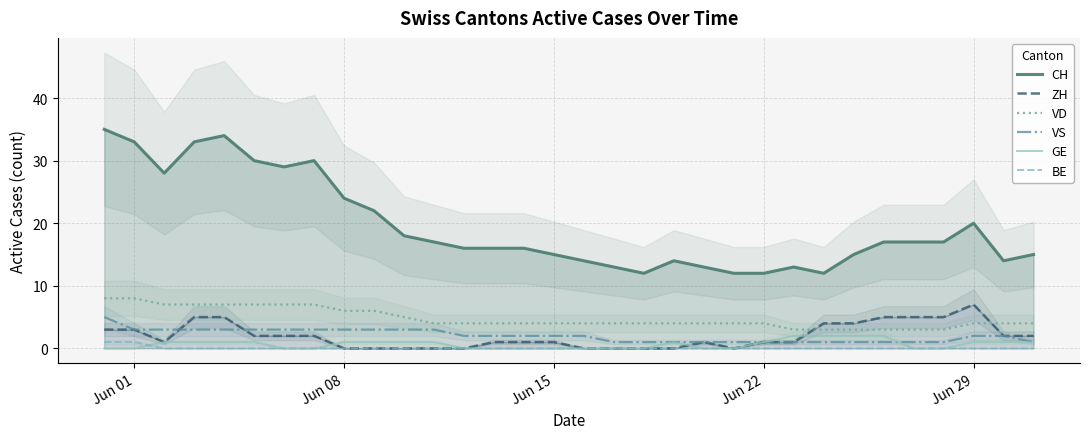

True or false: VD and BE intersect in this chart.

False